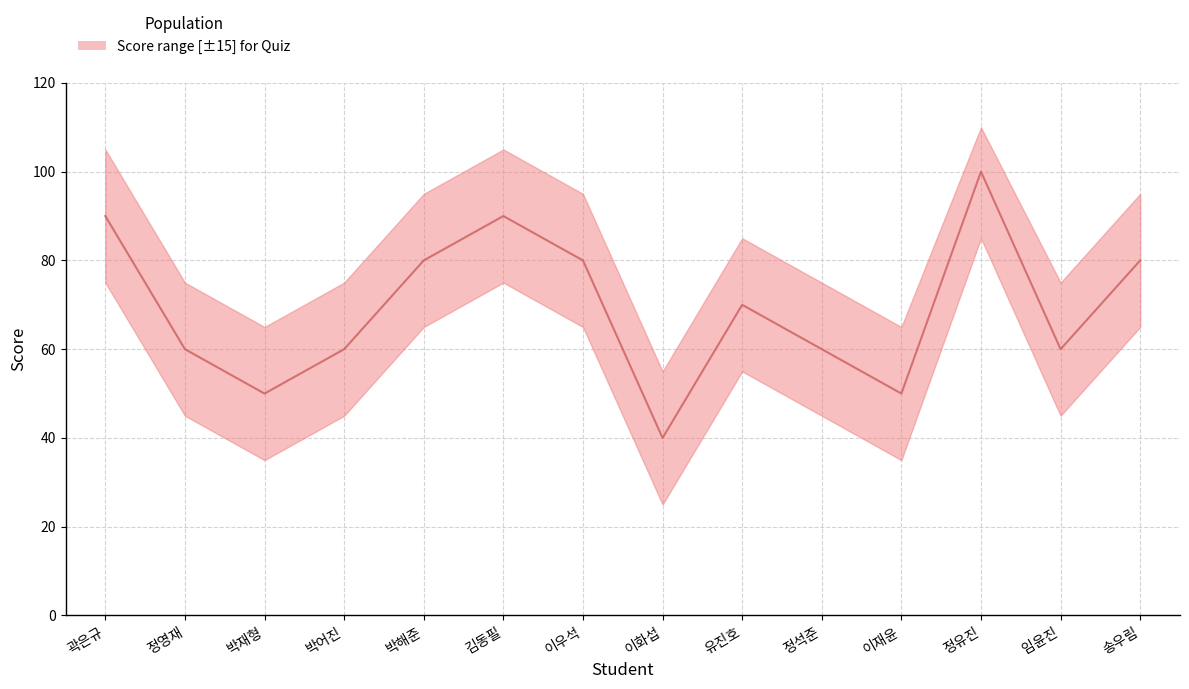

True or false: the data shows 125 at 유진호.

False